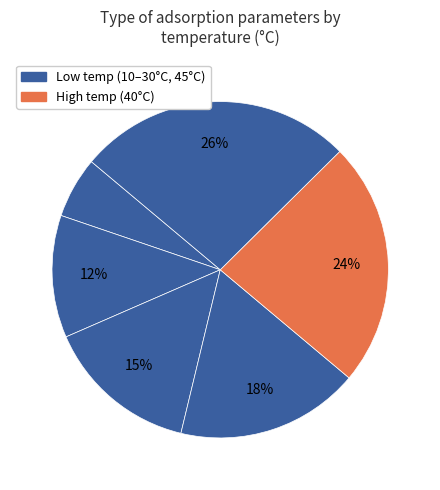

Count the number of slices in the pie.

6